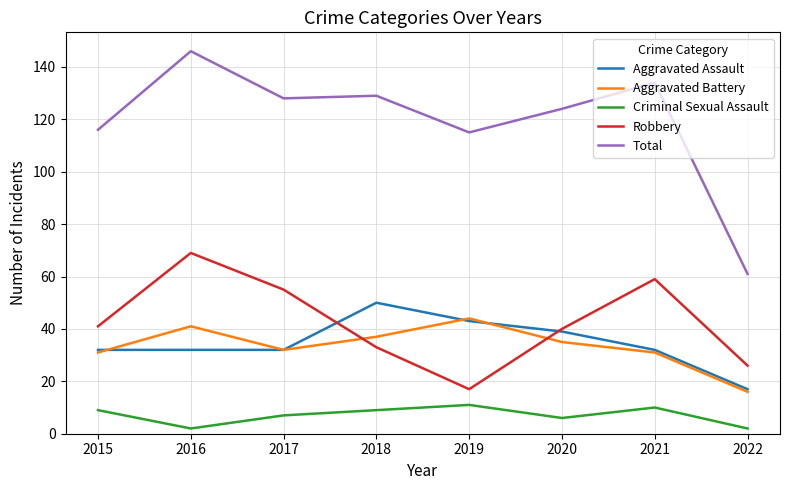

What are all the series names shown in the legend?

Aggravated Assault, Aggravated Battery, Criminal Sexual Assault, Robbery, Total